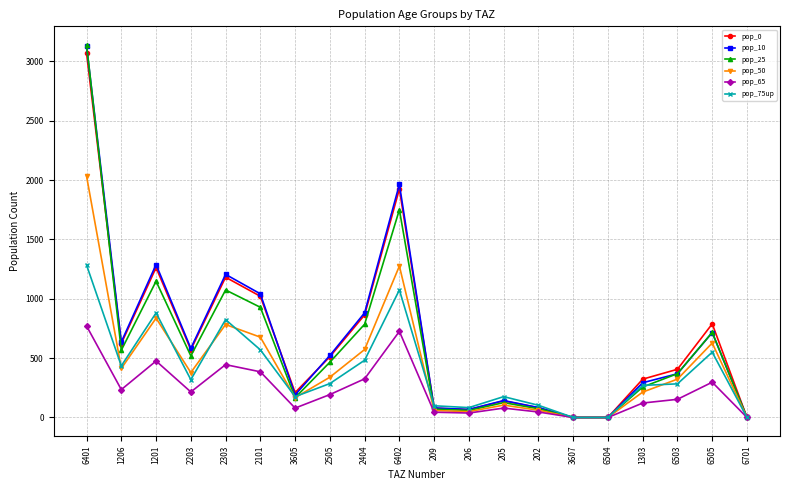

Is the value of pop_10 at 6504 greater than the value of pop_25 at 1206?

No